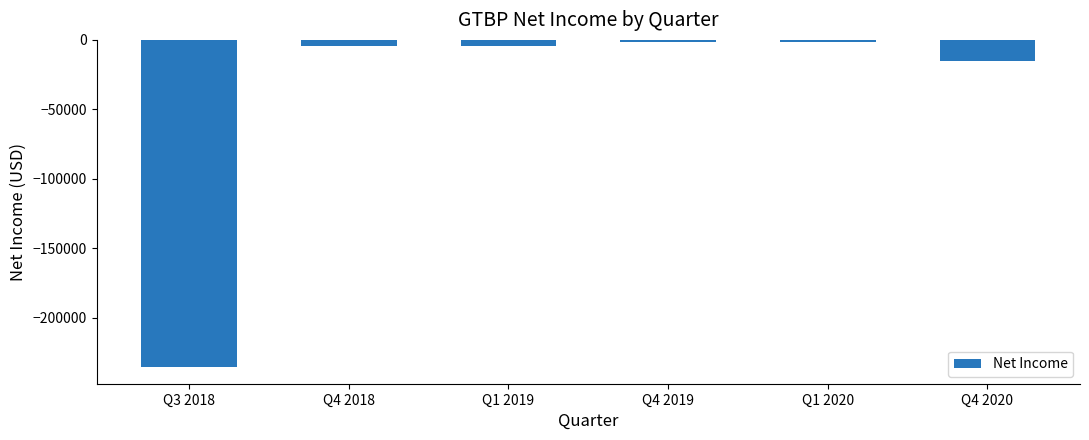

How many data points does each series have?

6